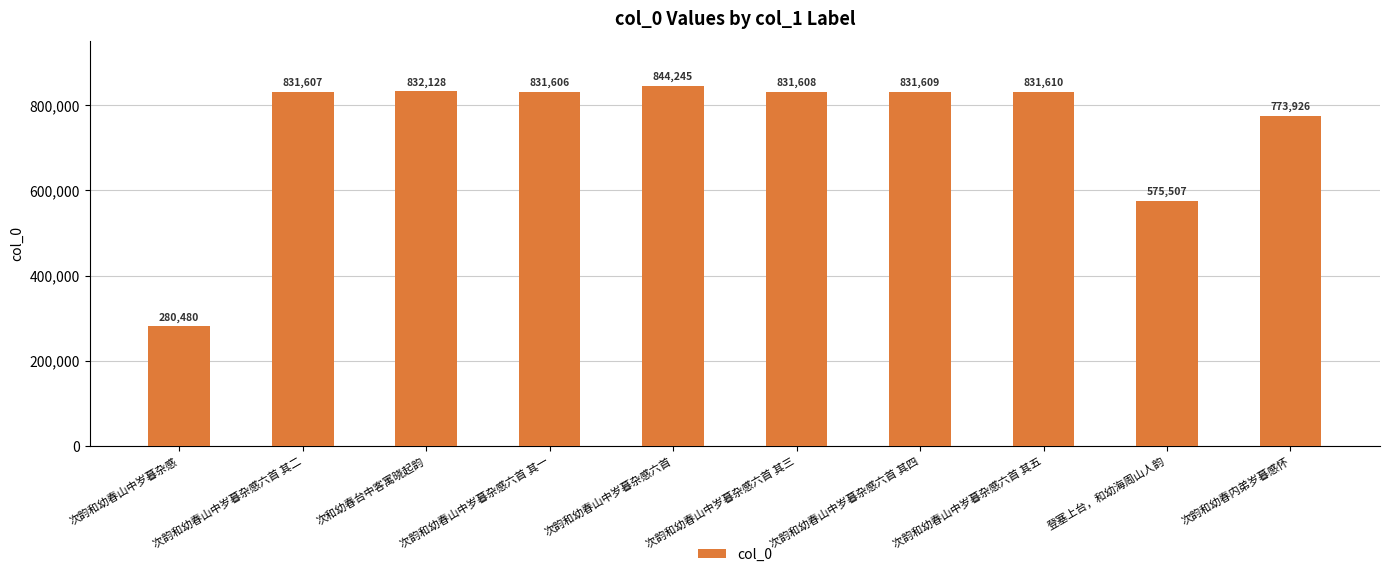

Rank the categories by value from highest to lowest.

次韵和幼春山中岁暮杂感六首, 次和幼春台中客寓晓起韵, 次韵和幼春山中岁暮杂感六首 其五, 次韵和幼春山中岁暮杂感六首 其四, 次韵和幼春山中岁暮杂感六首 其三, 次韵和幼春山中岁暮杂感六首 其二, 次韵和幼春山中岁暮杂感六首 其一, 次韵和幼春内弟岁暮感怀, 登塞上台，和幼海周山人韵, 次韵和幼春山中岁暮杂感